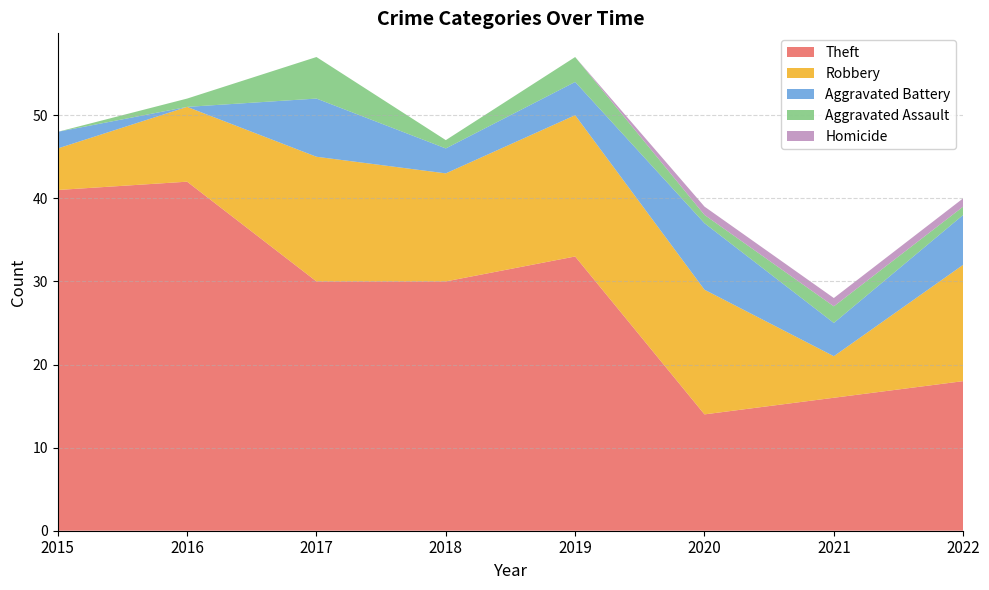

Reading right to left, list all the values displayed in this chart.

Theft: 18	16	14	33	30	30	42	41
Robbery: 14	5	15	17	13	15	9	5
Aggravated Battery: 6	4	8	4	3	7	0	2
Aggravated Assault: 1	2	1	3	1	5	1	0
Homicide: 1	1	1	0	0	0	0	0